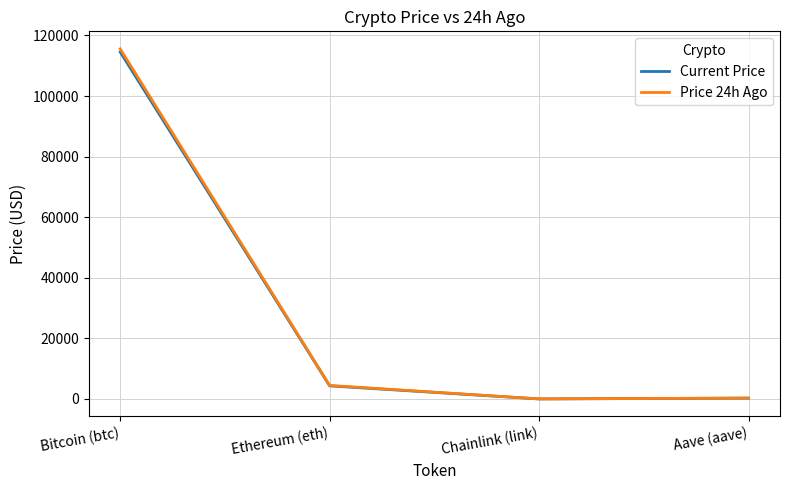

Where is Price 24h Ago nearest to the value 57808?

Ethereum (eth)